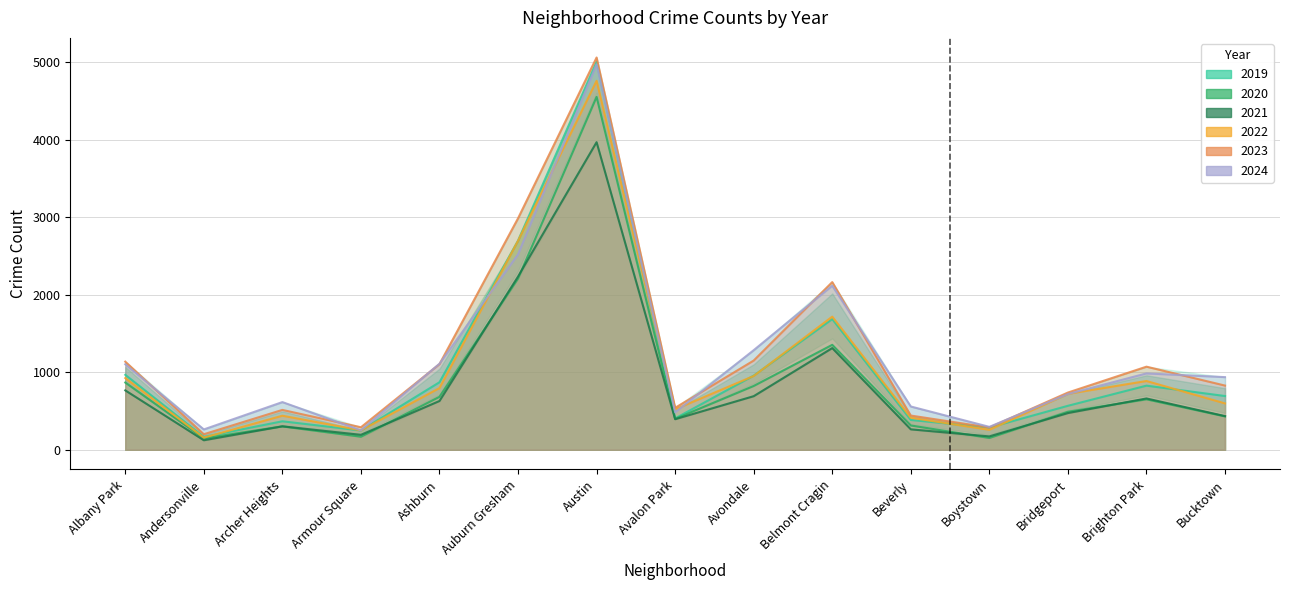

What is the sum of the 2020 values at Auburn Gresham and Andersonville?

2358